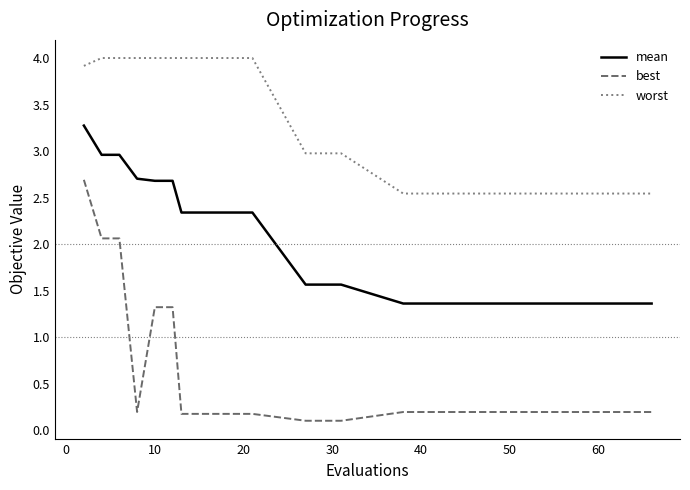

How many lines are shown in the chart?

3